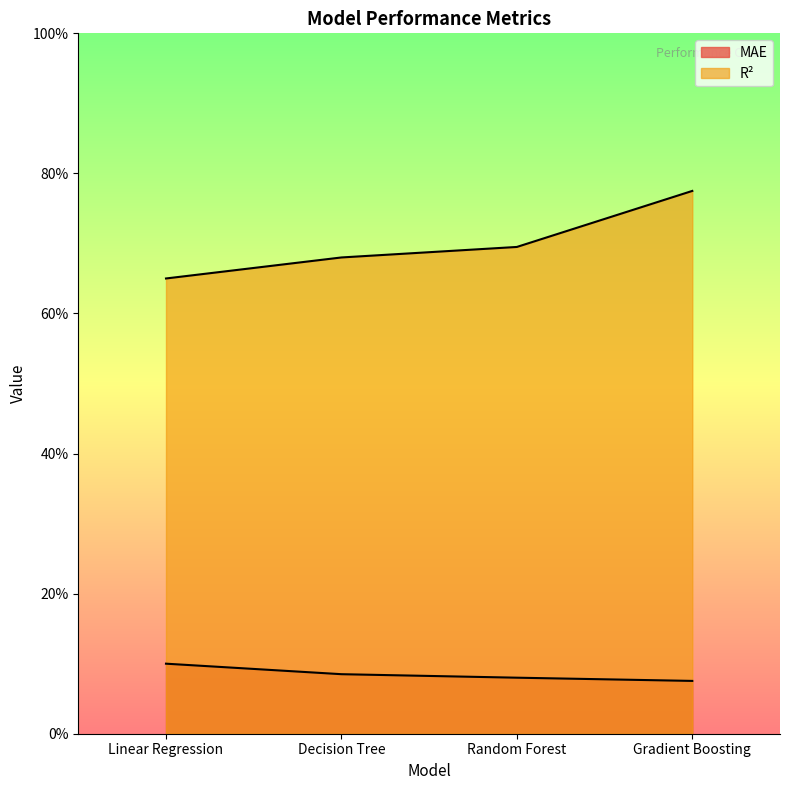

What are all the series names shown in the legend?

MAE, R²